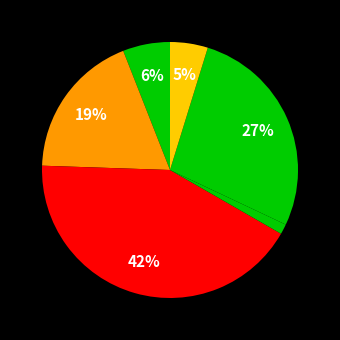

How many slices are in this pie chart?

6